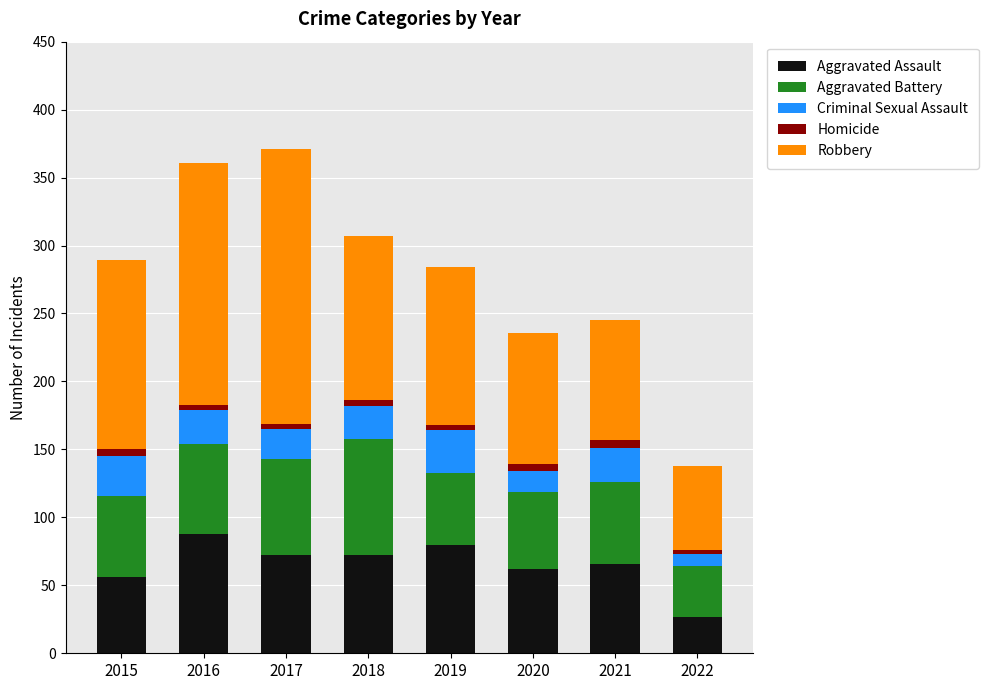

What is the maximum value for Aggravated Assault?

88